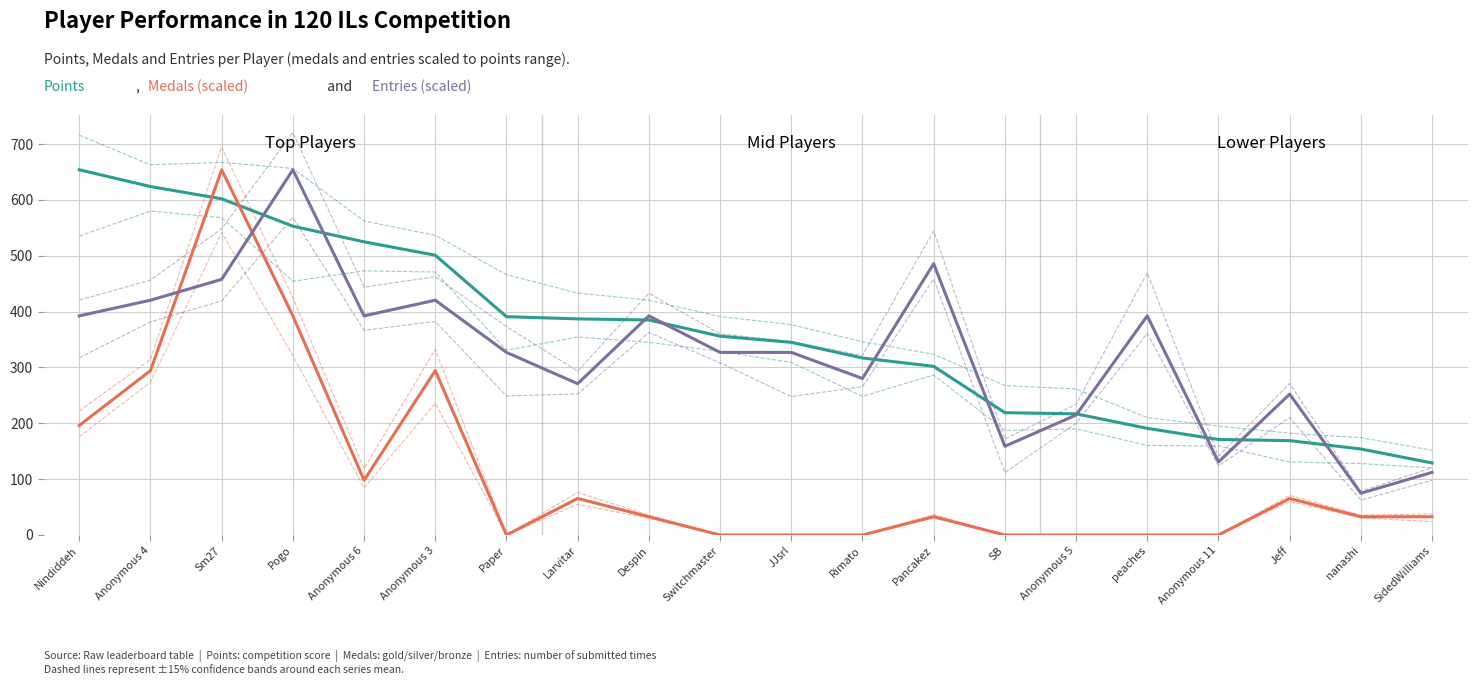

At which category is the sum across all series the highest?

Sm27